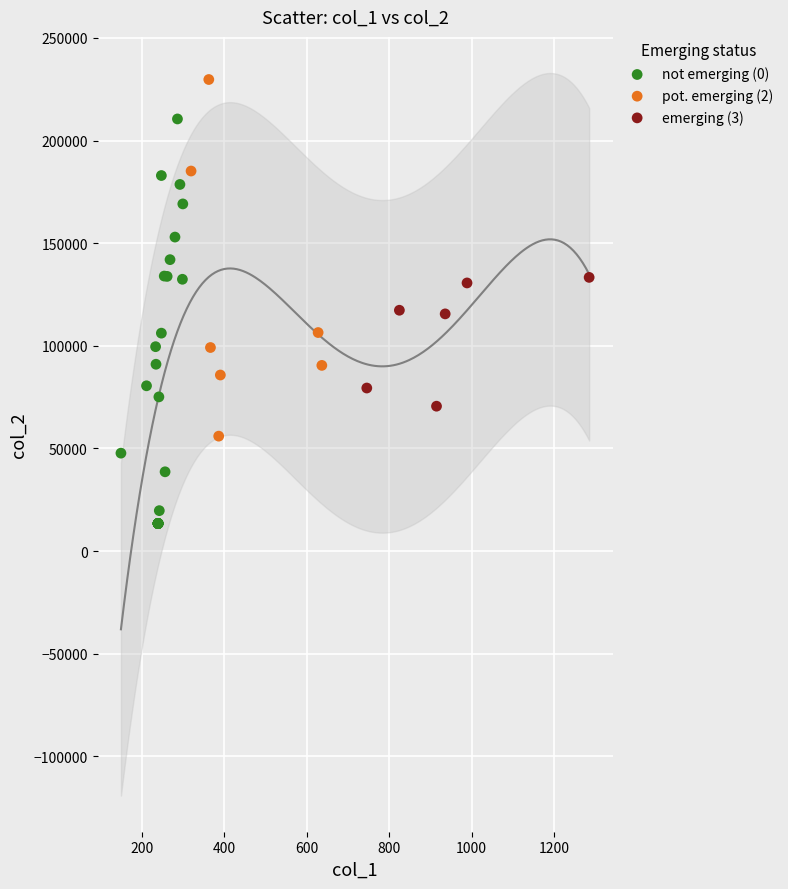

Which series has the largest Y range (max minus min)?

not emerging (0)